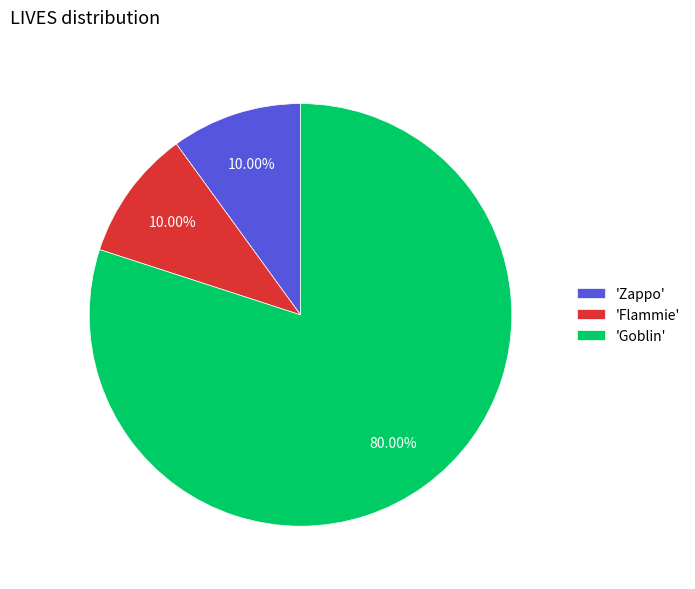

Count the number of slices in the pie.

3